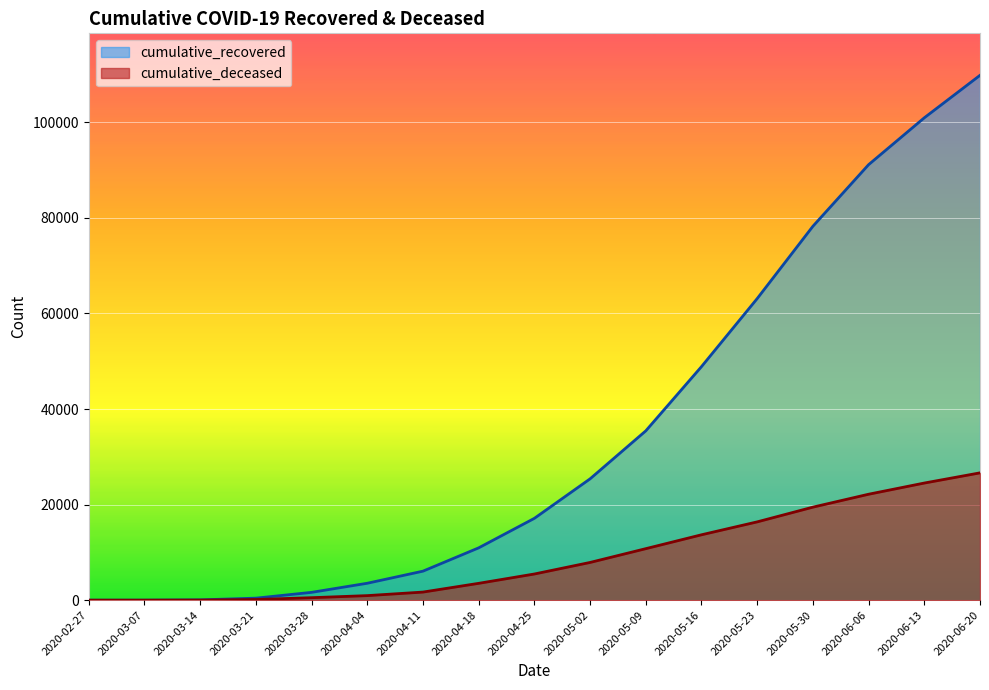

How many lines are shown in the chart?

2